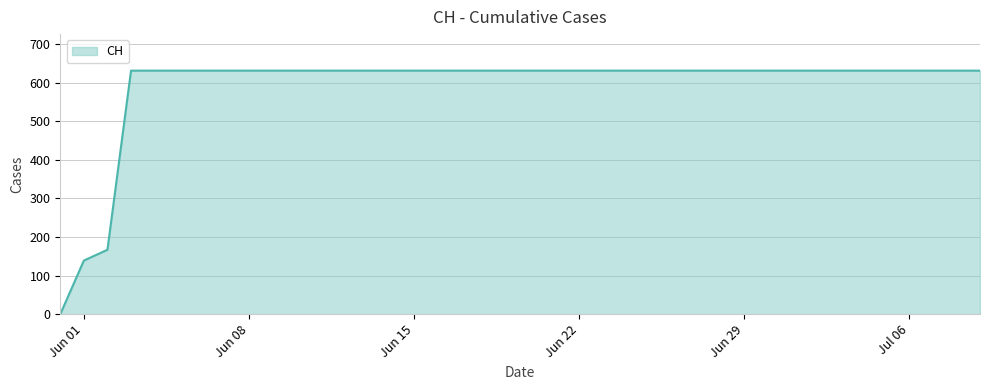

What is the greatest value displayed?

631